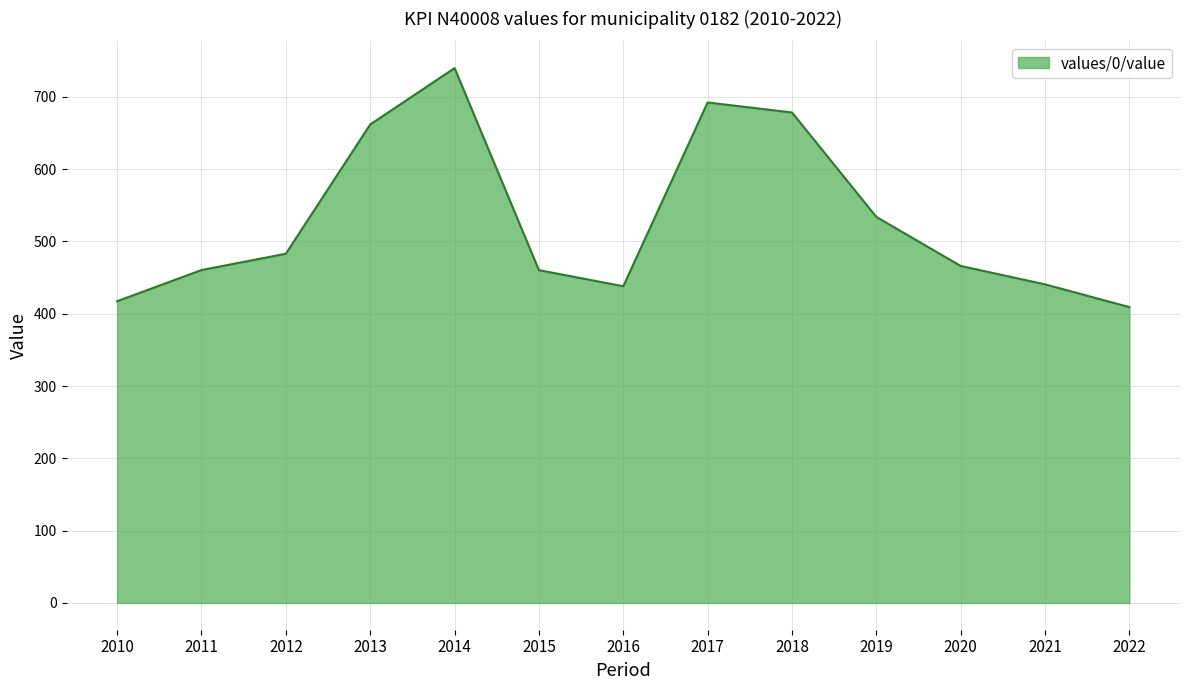

True or false: the data shows 230.9 at 2013.

False